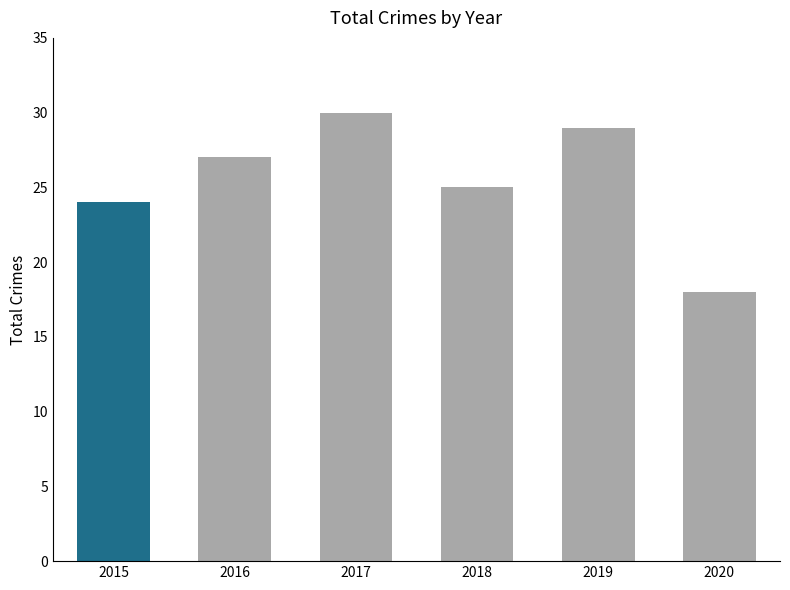

At which category does the chart reach its minimum across all series?

2020